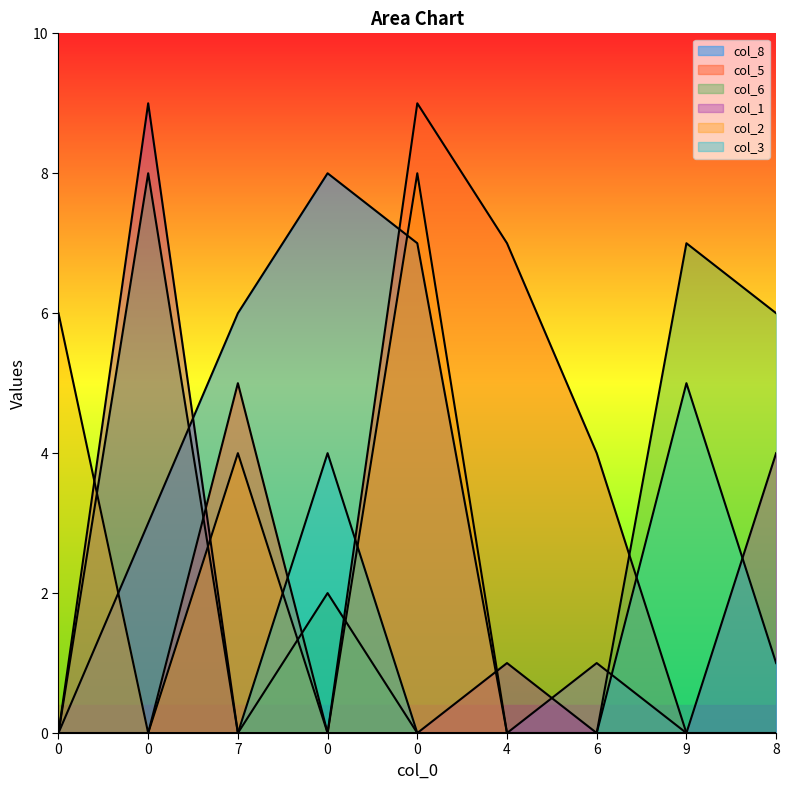

What is the sum of all col_8 values?

25